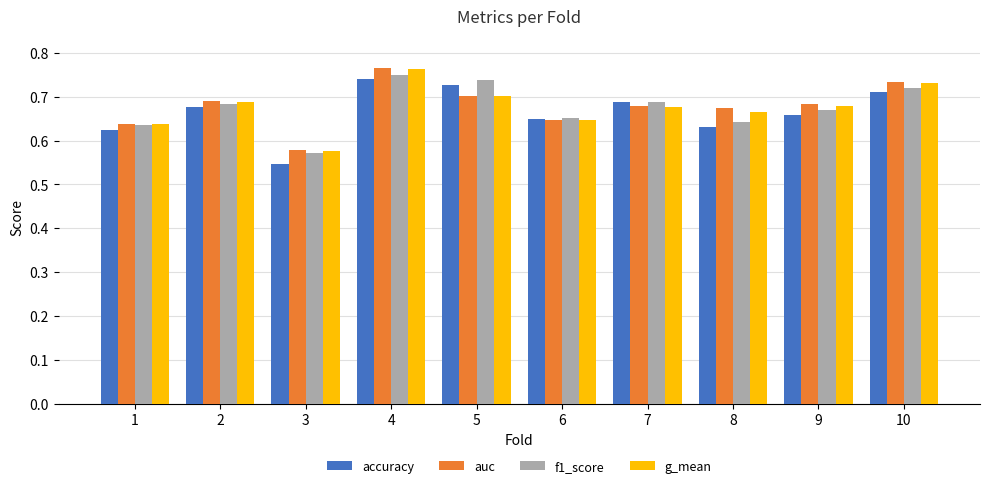

At 8, list the series in order from largest to smallest.

auc, g_mean, f1_score, accuracy